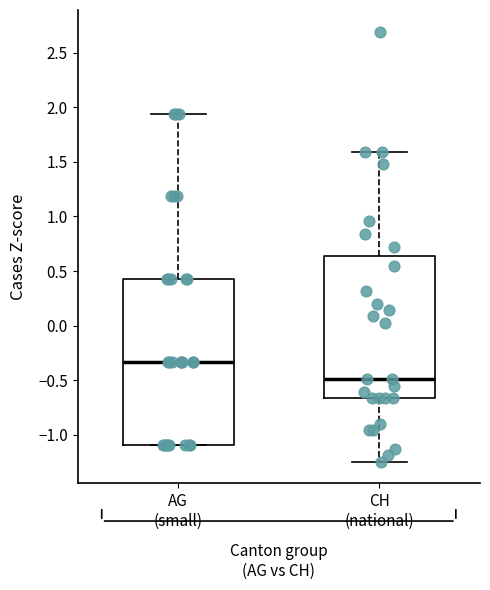

Reading left to right, read every box against the y-axis: the position of its median line, the range the box covers, and the ends of its whiskers. The values are not printed on the chart, so give them approximately, as read against the axis.

AG (small): median -0.35, box -1.10 to 0.40, whiskers -1.10 to 1.95
CH (national): median -0.50, box -0.65 to 0.65, whiskers -1.25 to 1.60